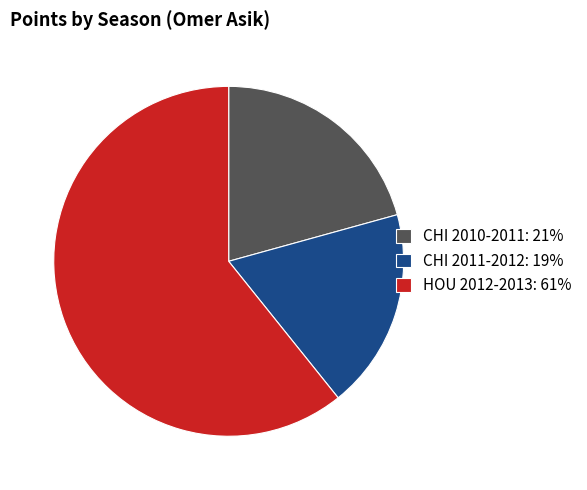

Which slice is the largest?

HOU 2012-2013